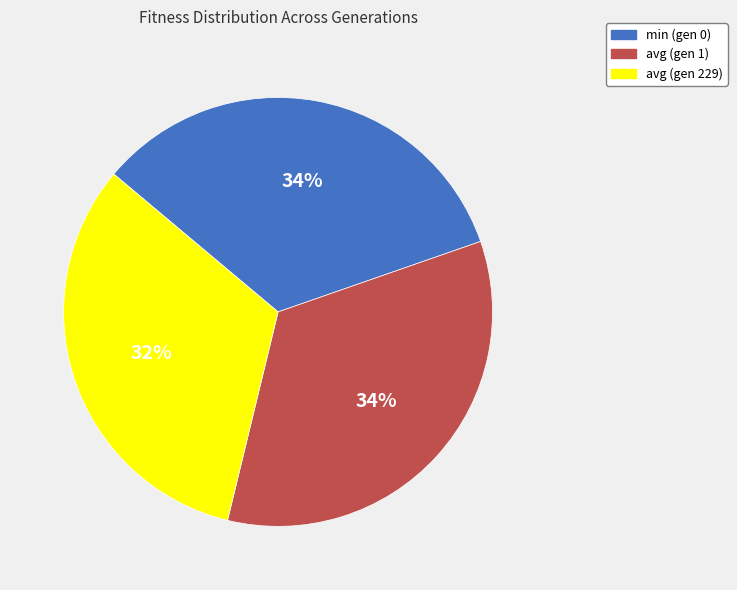

Combined, do avg (gen 229) and avg (gen 1) account for over 50%?

Yes